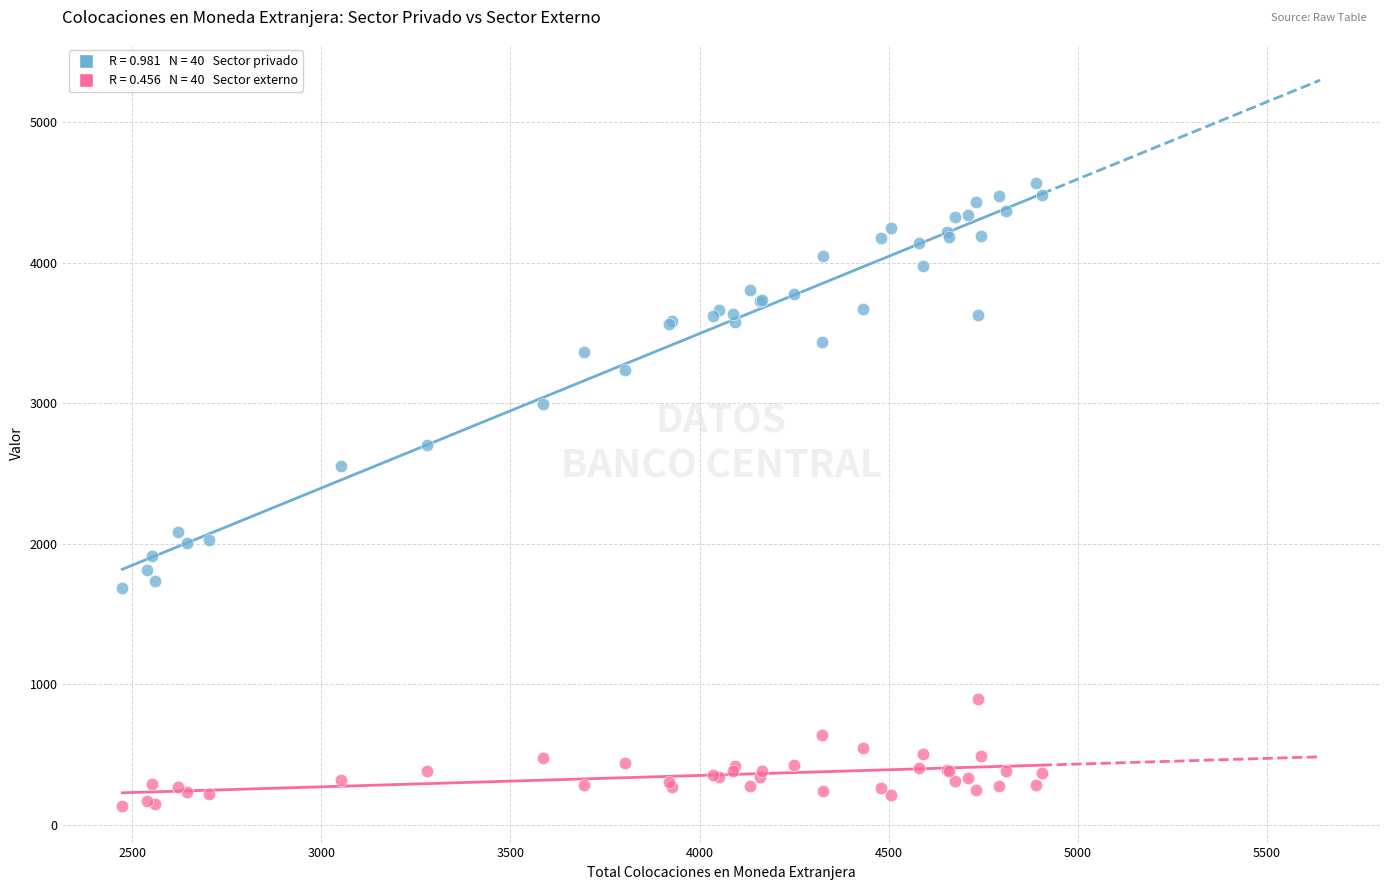

Across all series, what Y value is closest to 2349?

2551